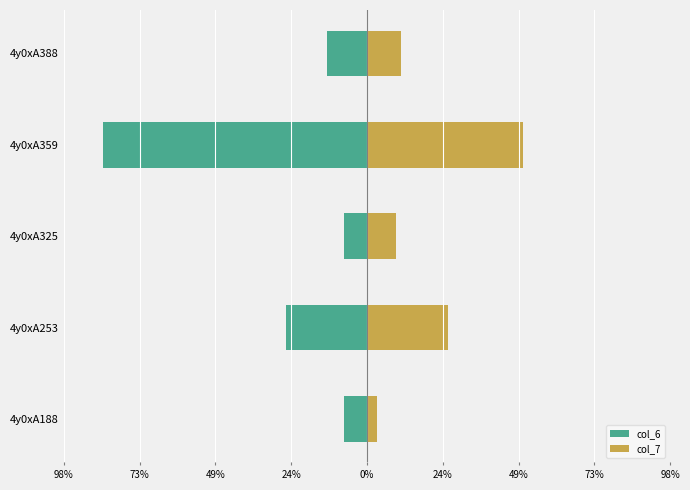

The col_6 series shows -3.7 at 4y0xA325. True or false?

False